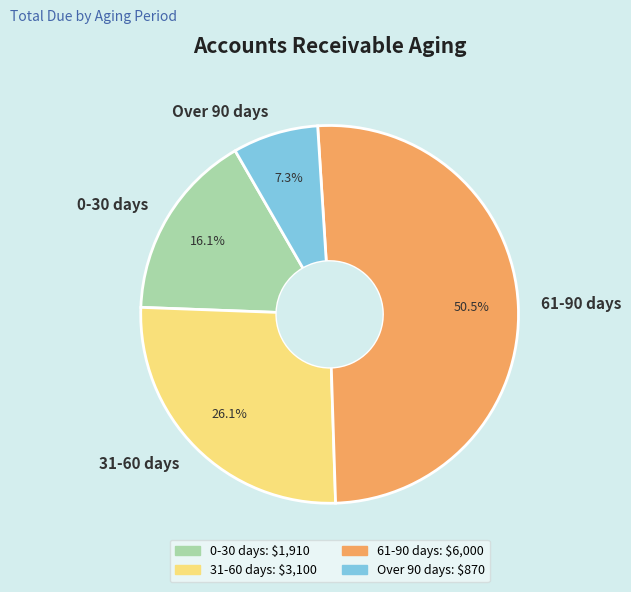

True or false: 31-60 days accounts for 33% of the total.

False